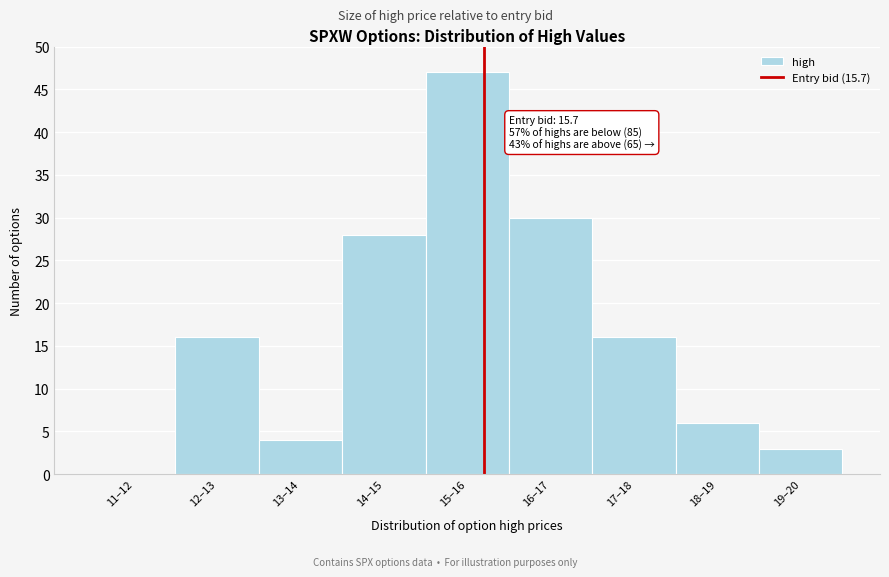

Reading left to right, transcribe all the data shown in this chart.

11–12=0	12–13=16	13–14=4	14–15=28	15–16=47	16–17=30	17–18=16	18–19=6	19–20=3